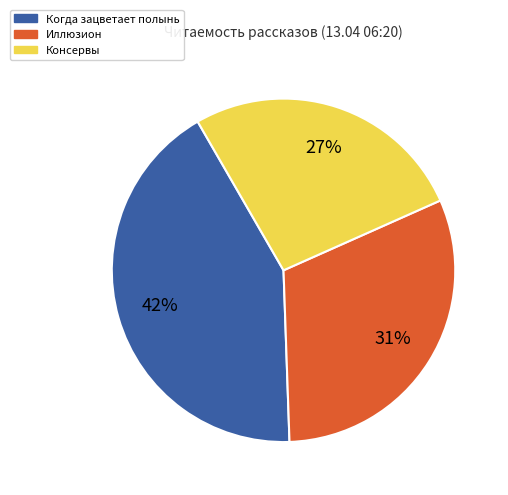

To the nearest percent, what is the average slice percentage?

33%